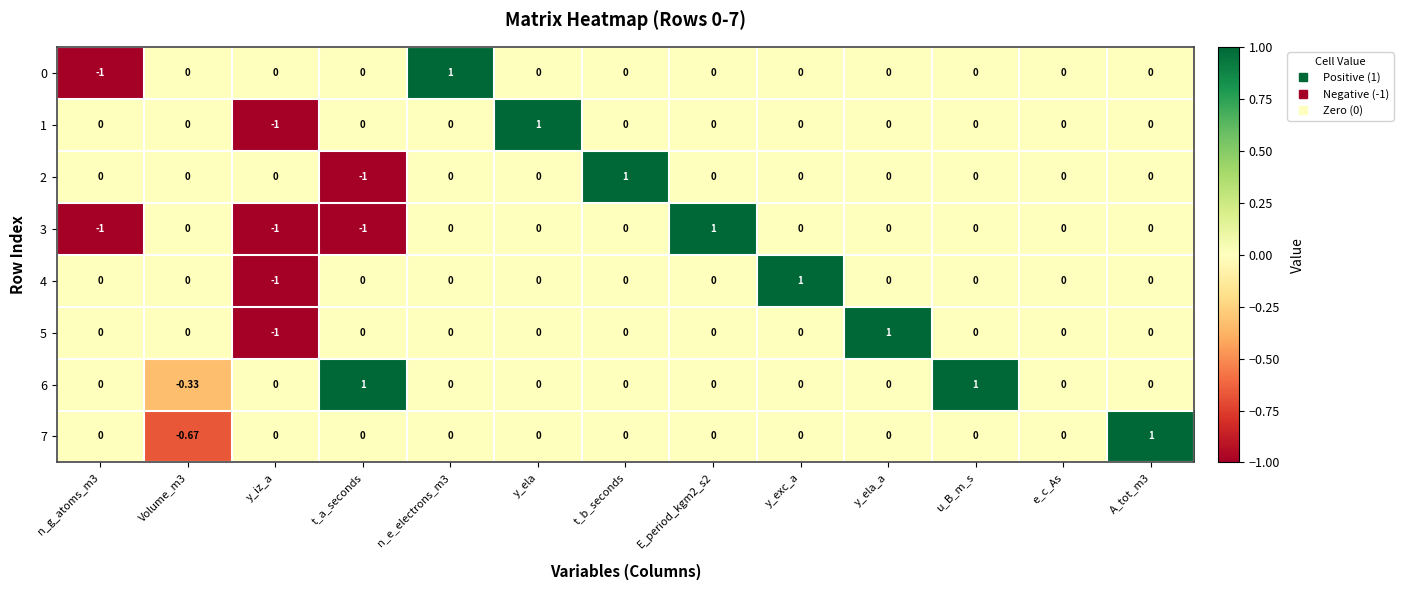

Is the value of 4 at y_exc_a greater than the value of 0 at y_iz_a?

Yes